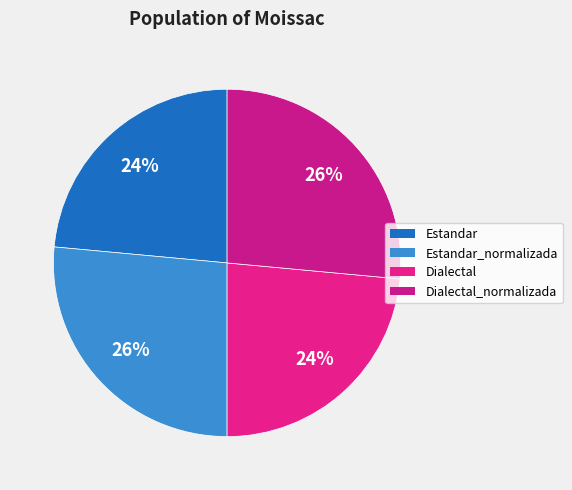

How many segments does this pie chart have?

4